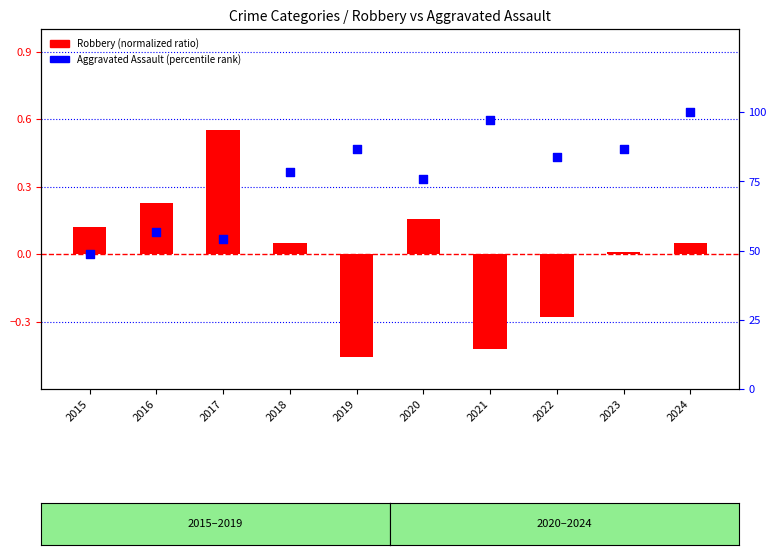

Which series reaches the minimum Y coordinate?

Robbery (normalized ratio)